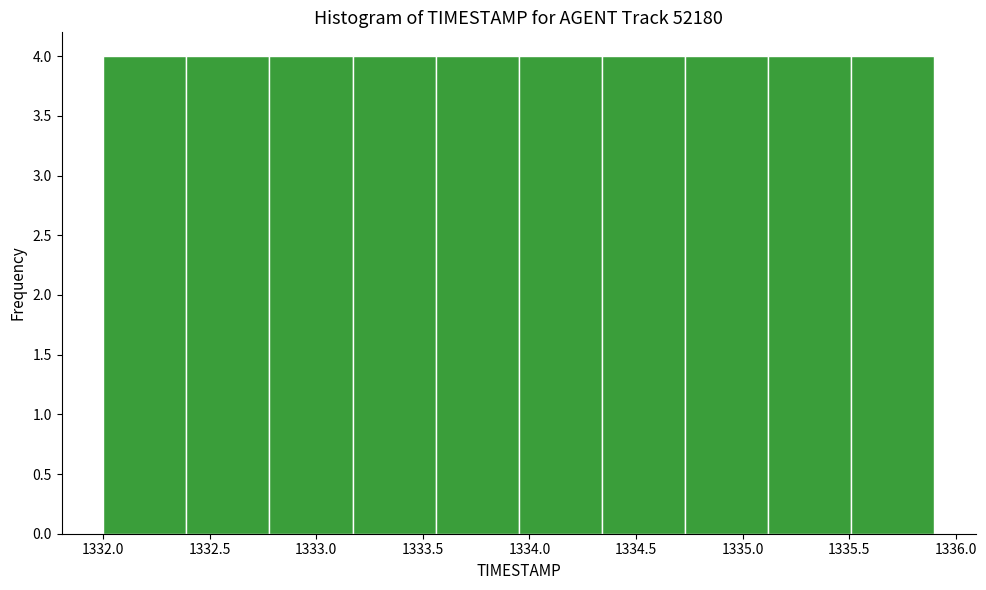

Reading left to right, transcribe this chart: for each bar, give the range it covers on the x-axis and its height. Neither the bar edges nor the heights are printed on the chart, so give them approximately, as read against the axes.

1332.00 to 1332.39: 4
1332.39 to 1332.78: 4
1332.78 to 1333.17: 4
1333.17 to 1333.56: 4
1333.56 to 1333.95: 4
1333.95 to 1334.34: 4
1334.34 to 1334.73: 4
1334.73 to 1335.12: 4
1335.12 to 1335.51: 4
1335.51 to 1335.90: 4